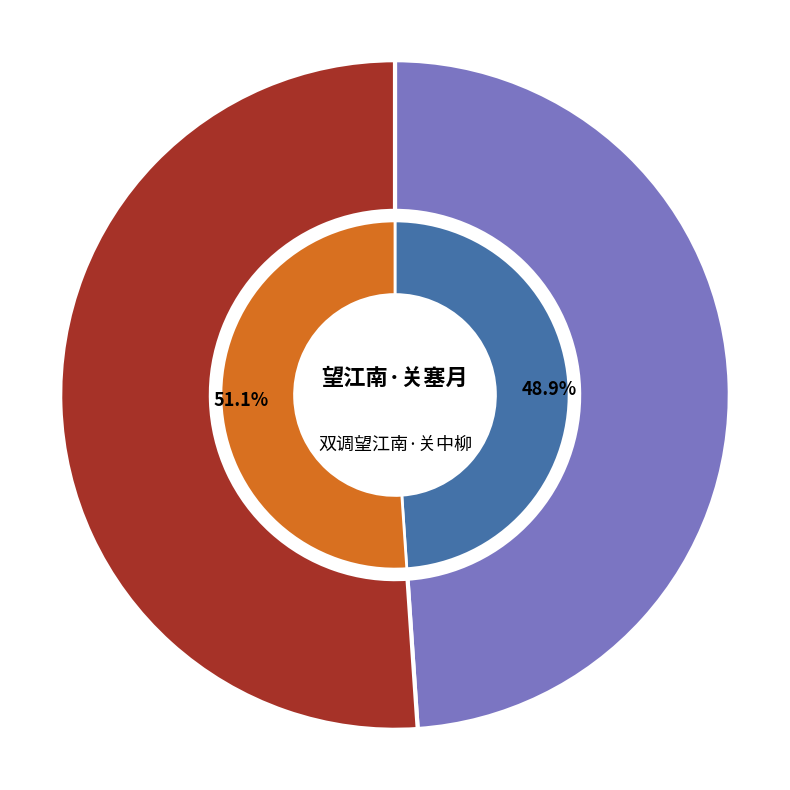

What is the change in value from 望江南·关塞月 to 双调望江南·关中柳?

+16398